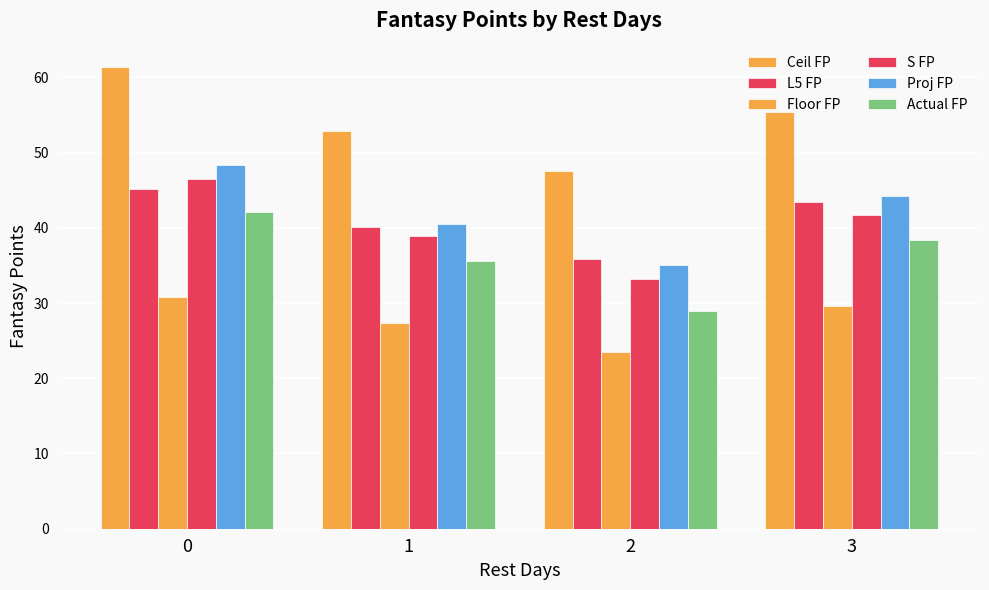

Reading right to left, list all the values displayed in this chart.

Ceil FP: 3=55.4	2=47.5	1=52.8	0=61.4
L5 FP: 3=43.4	2=35.8	1=40.1	0=45.2
Floor FP: 3=29.6	2=23.5	1=27.3	0=30.8
S FP: 3=41.7	2=33.2	1=38.9	0=46.5
Proj FP: 3=44.2	2=35.1	1=40.5	0=48.3
Actual FP: 3=38.4	2=28.9	1=35.6	0=42.1